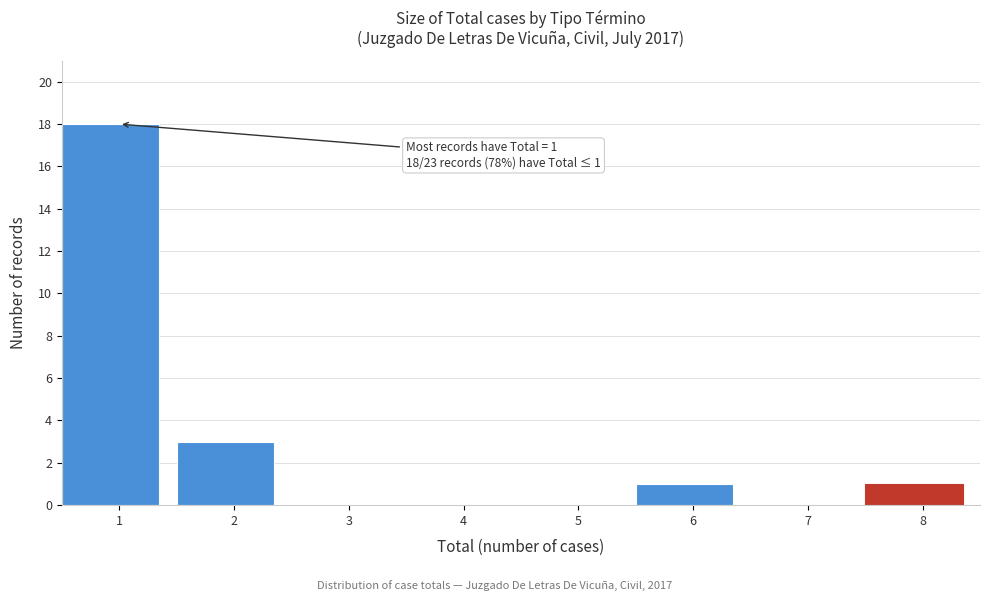

Reading left to right, list all the values displayed in this chart.

1=18	2=3	3=0	4=0	5=0	6=1	7=0	8=1